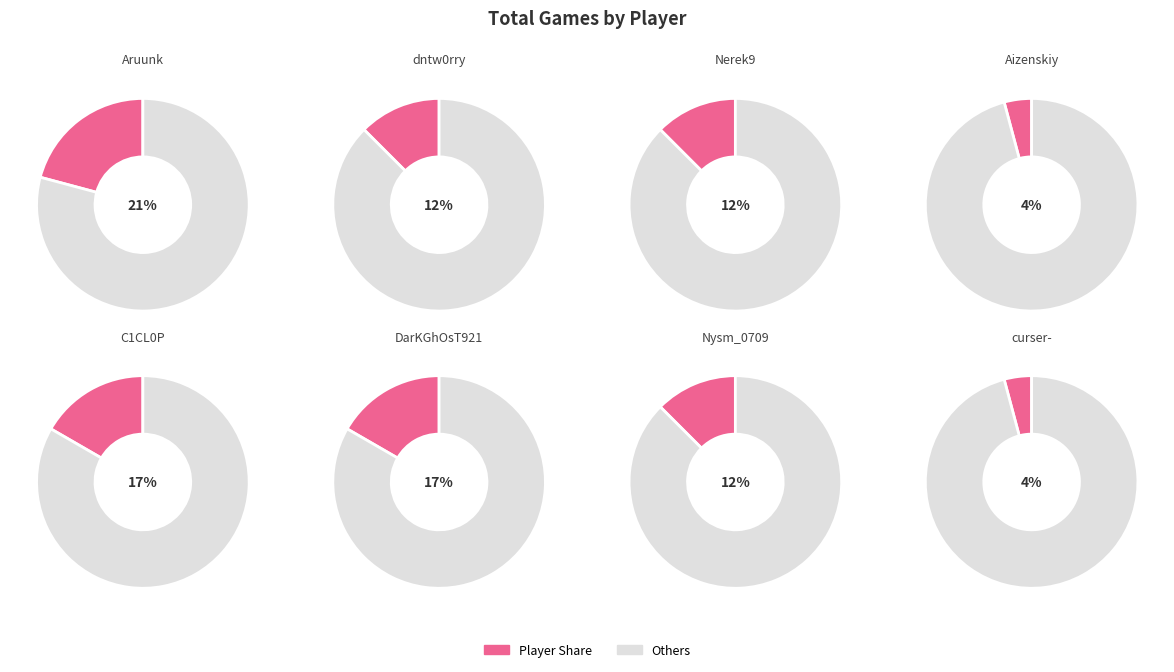

How many slices are in this pie chart?

8